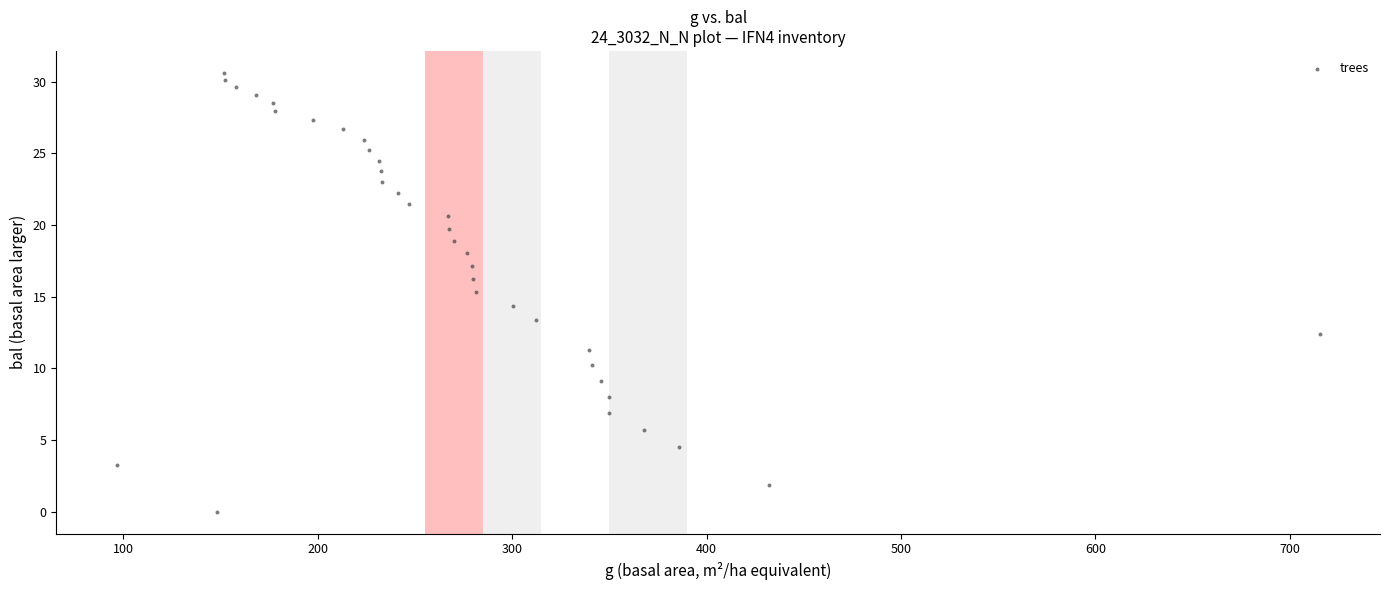

What is the range of Y values (max minus min)?

30.6